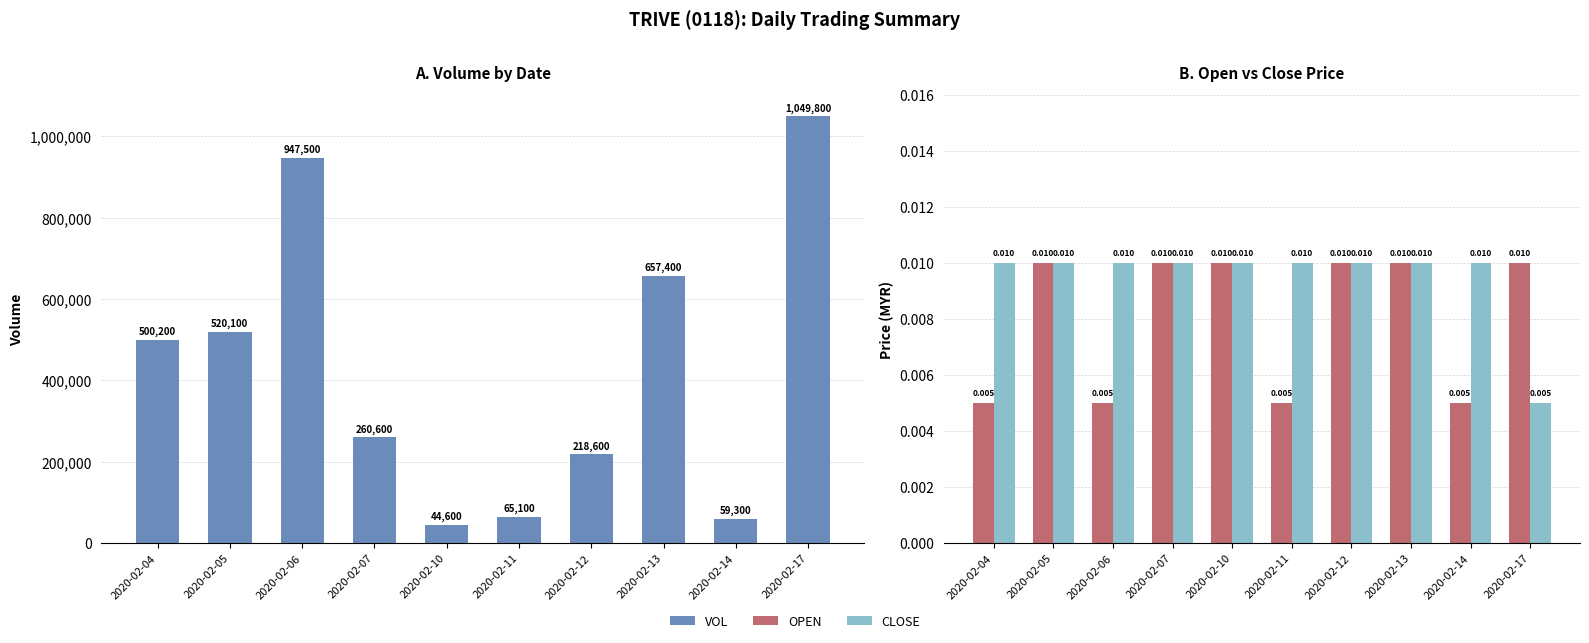

Does the chart contain stacked bars?

No